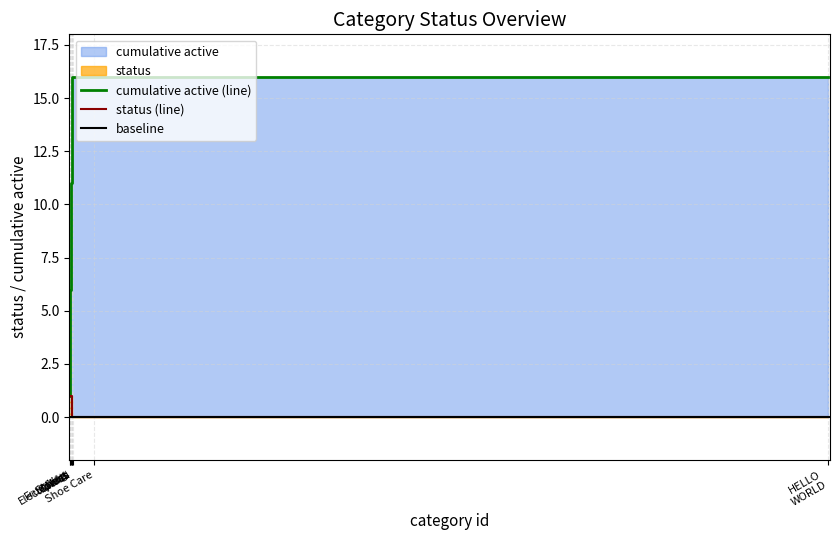

Rank the series by their maximum value, from highest to lowest.

cumulative_status, status